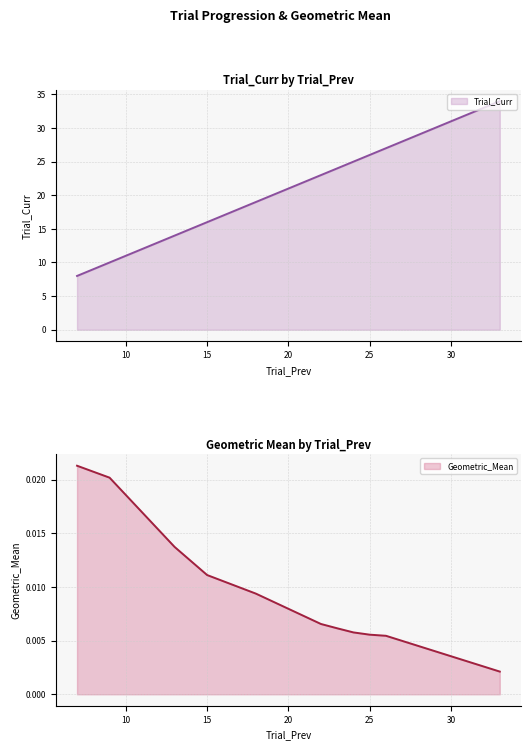

What is the sum of all Geometric_Mean values?

0.1